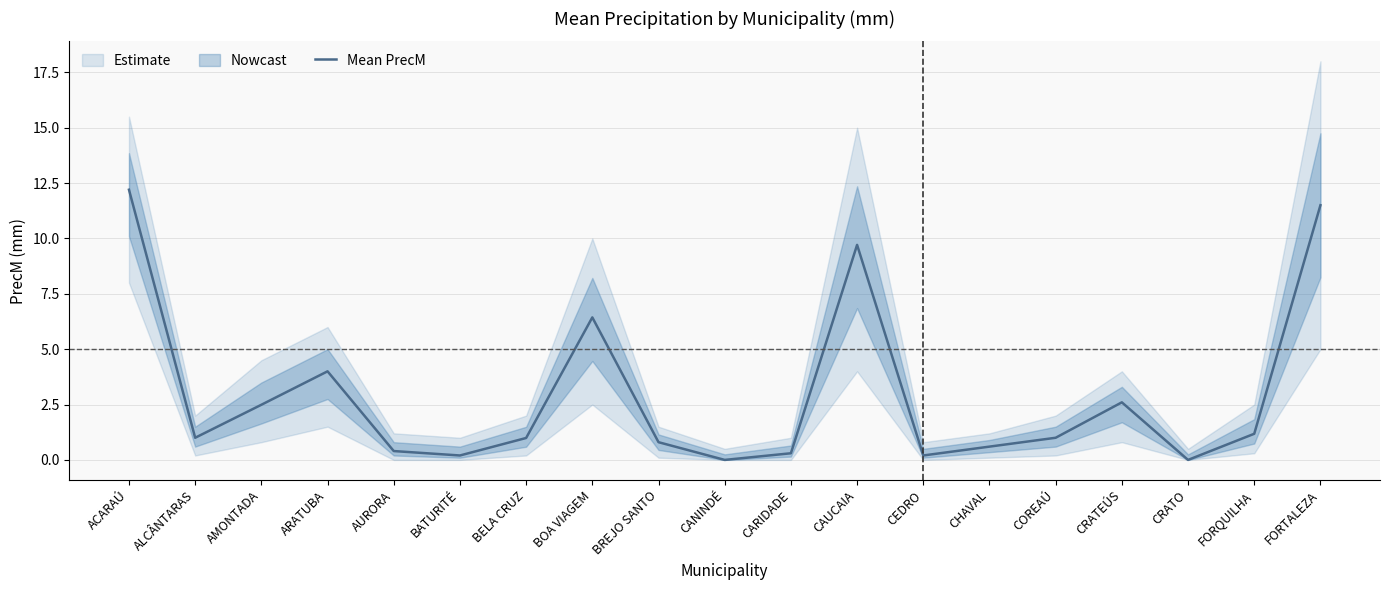

Which label corresponds to the smallest value in the chart?

CANINDÉ